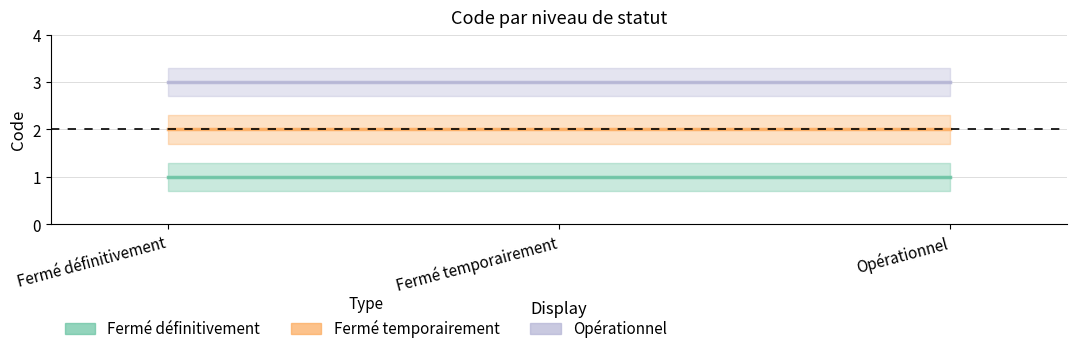

At which category is the sum across all series the highest?

Fermé définitivement